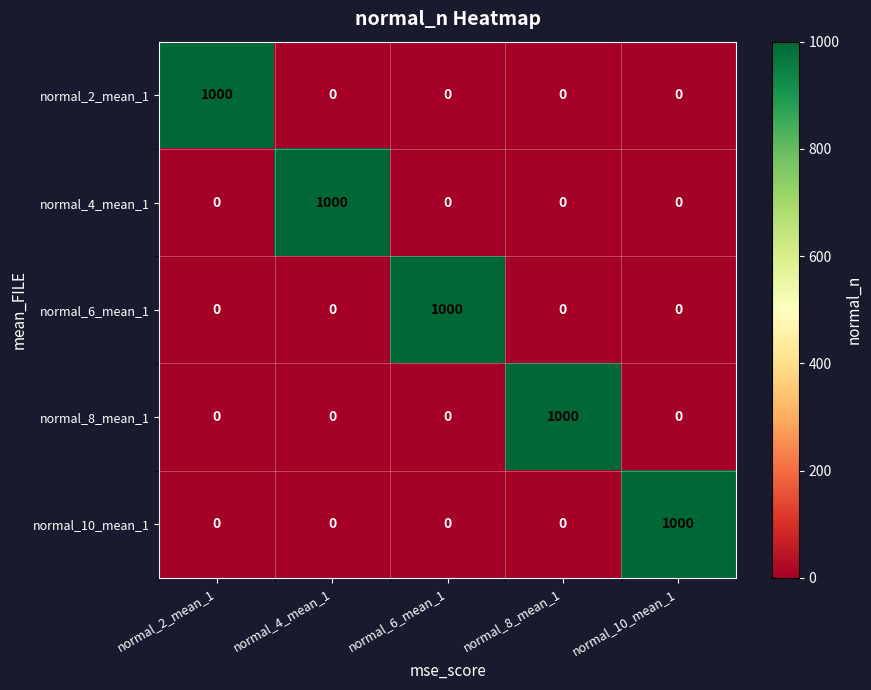

What is the total value across all series at normal_4_mean_1?

1000